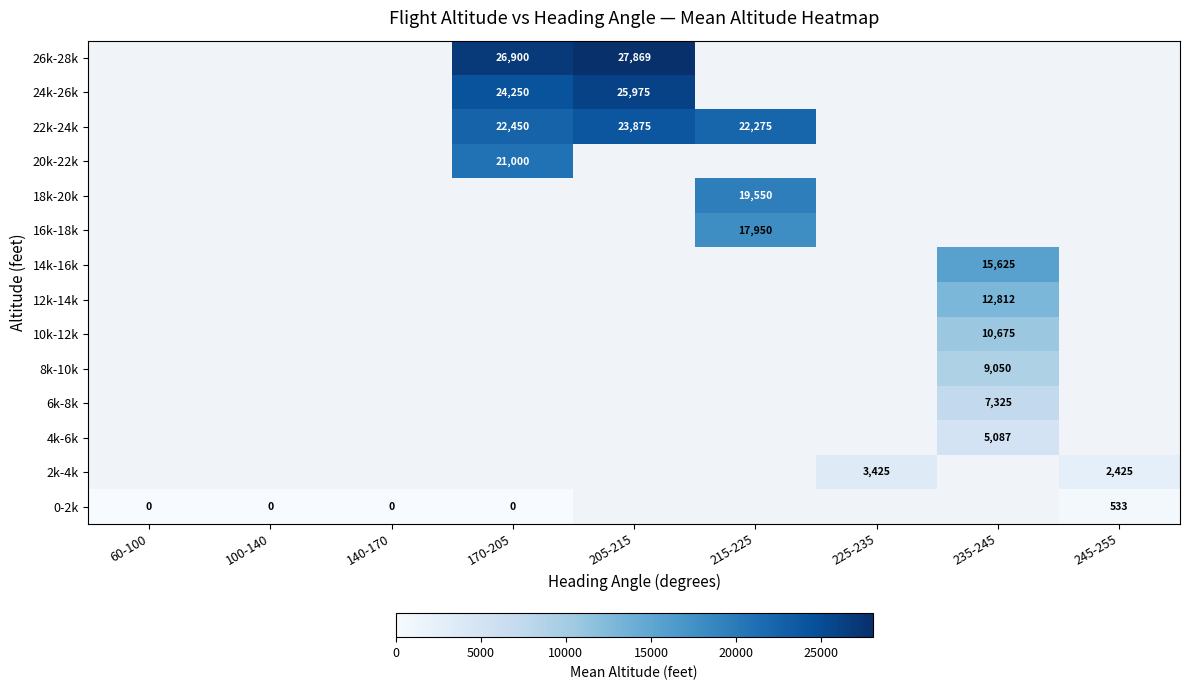

What is the greatest value displayed?

27869.4